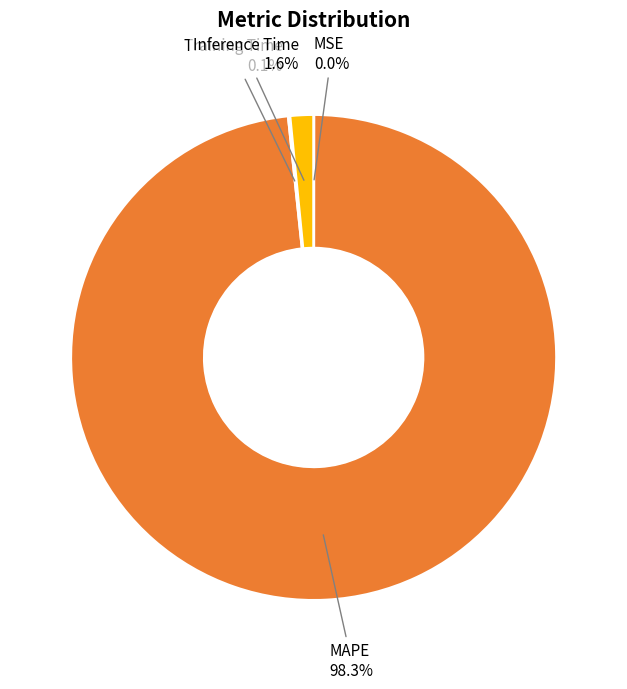

Is there a majority slice in this chart?

Yes